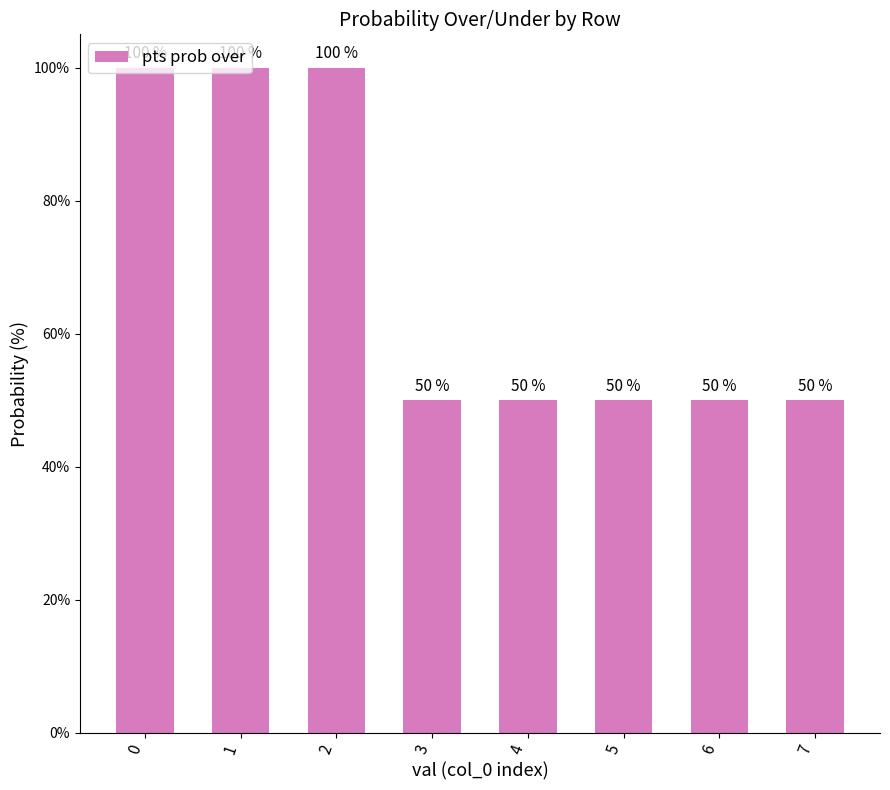

True or false: the data shows 69 at 5.

False